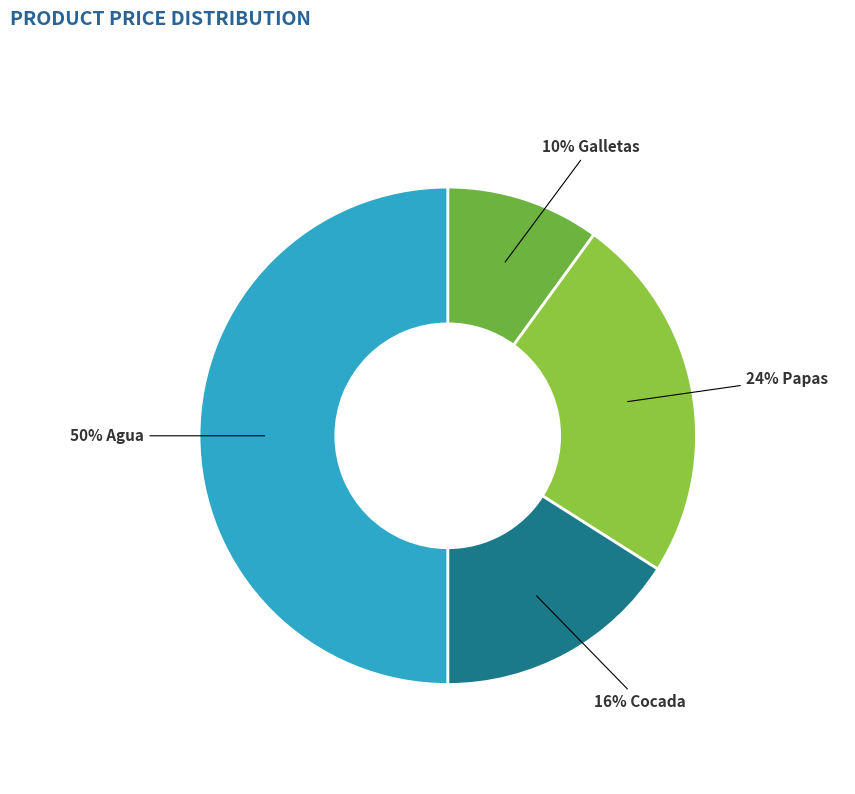

Count the number of slices in the pie.

4